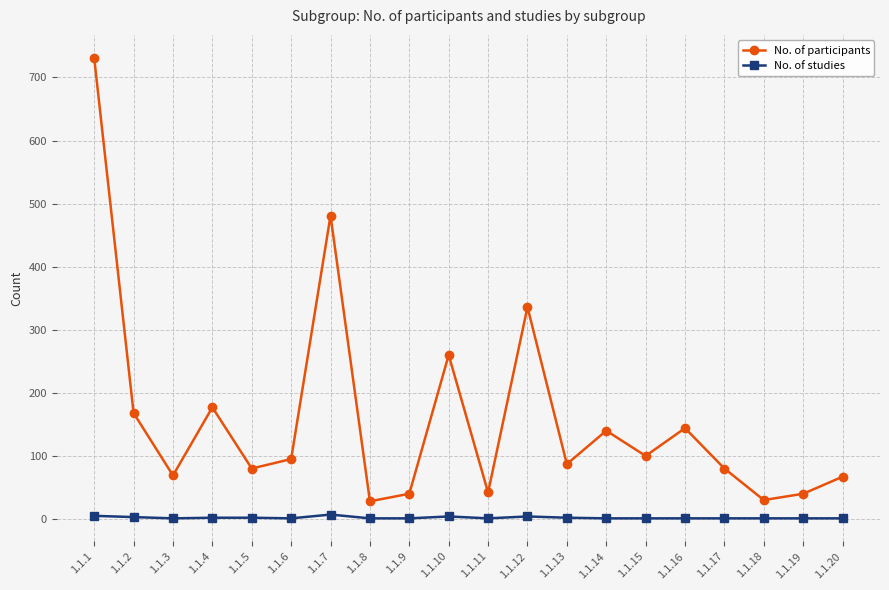

True or false: No. of studies and No. of participants intersect in this chart.

False